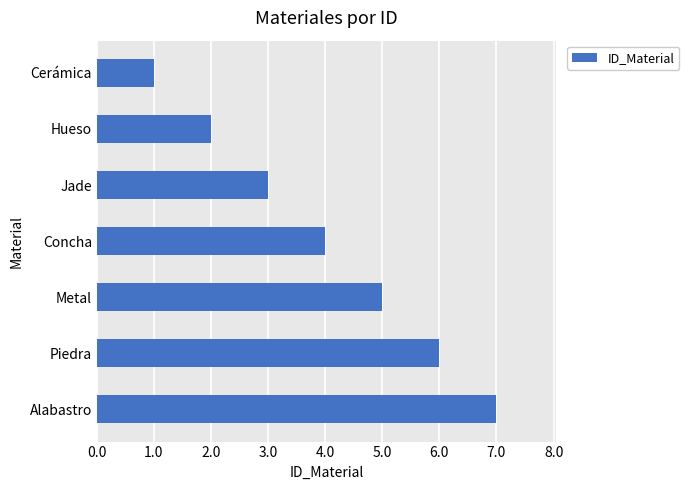

How many values are below 4?

3